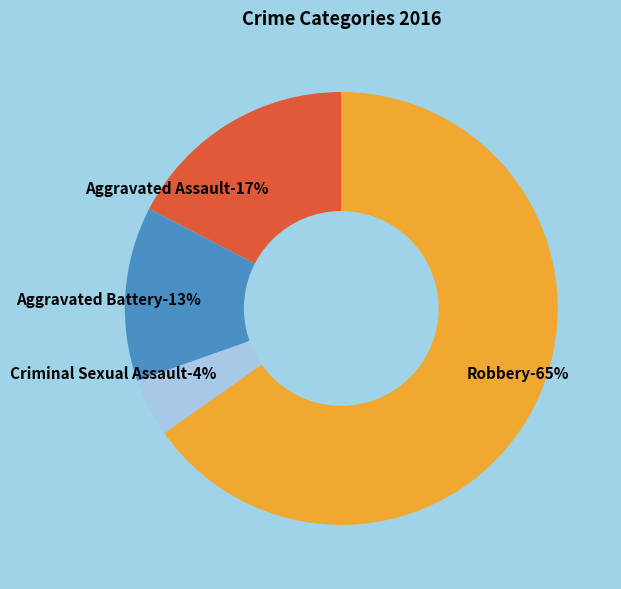

Is there any slice that represents more than half of the pie?

Yes